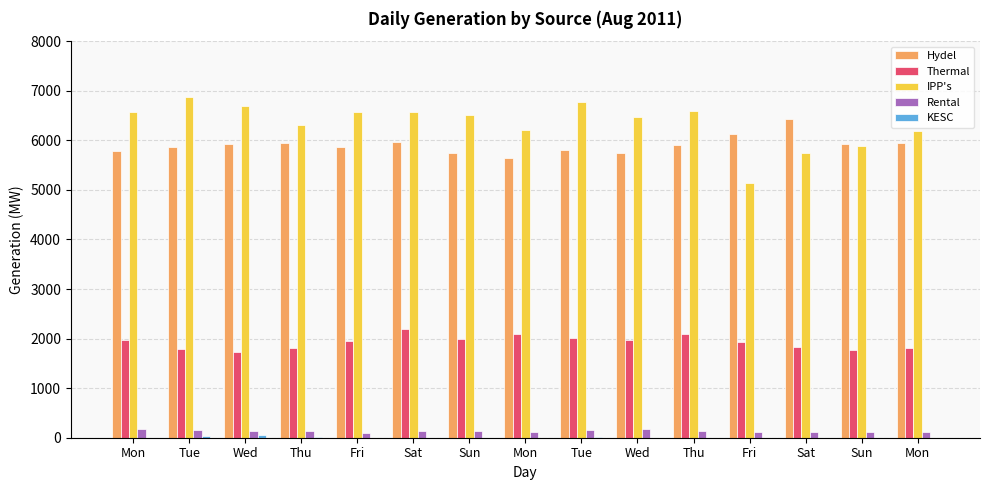

Rank the series by their maximum value, from highest to lowest.

IPP's, Hydel, Thermal, Rental, KESC